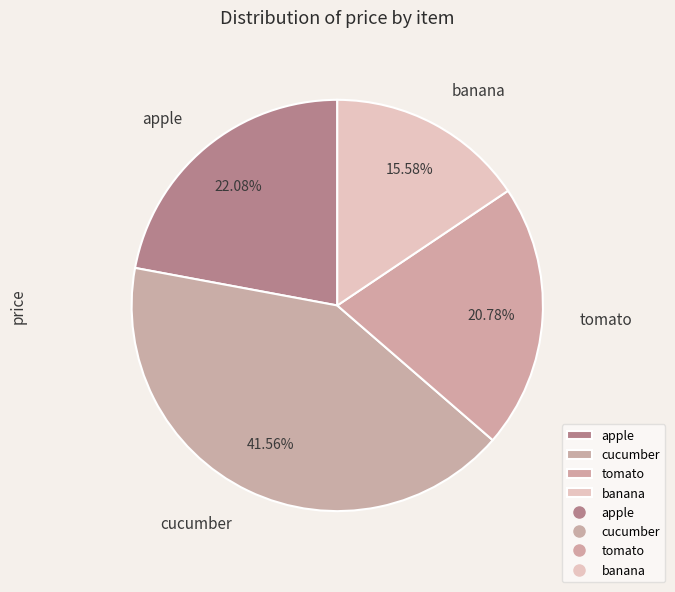

Is there any slice that represents more than half of the pie?

No